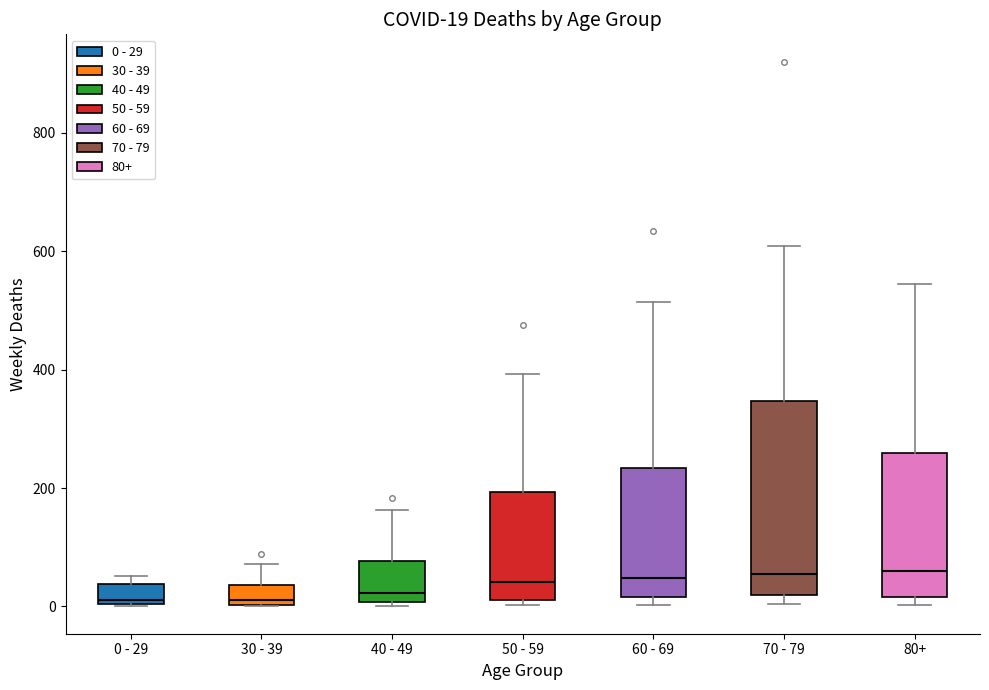

Comparing the boxes themselves (not the whiskers), which one is the tallest?

70 - 79